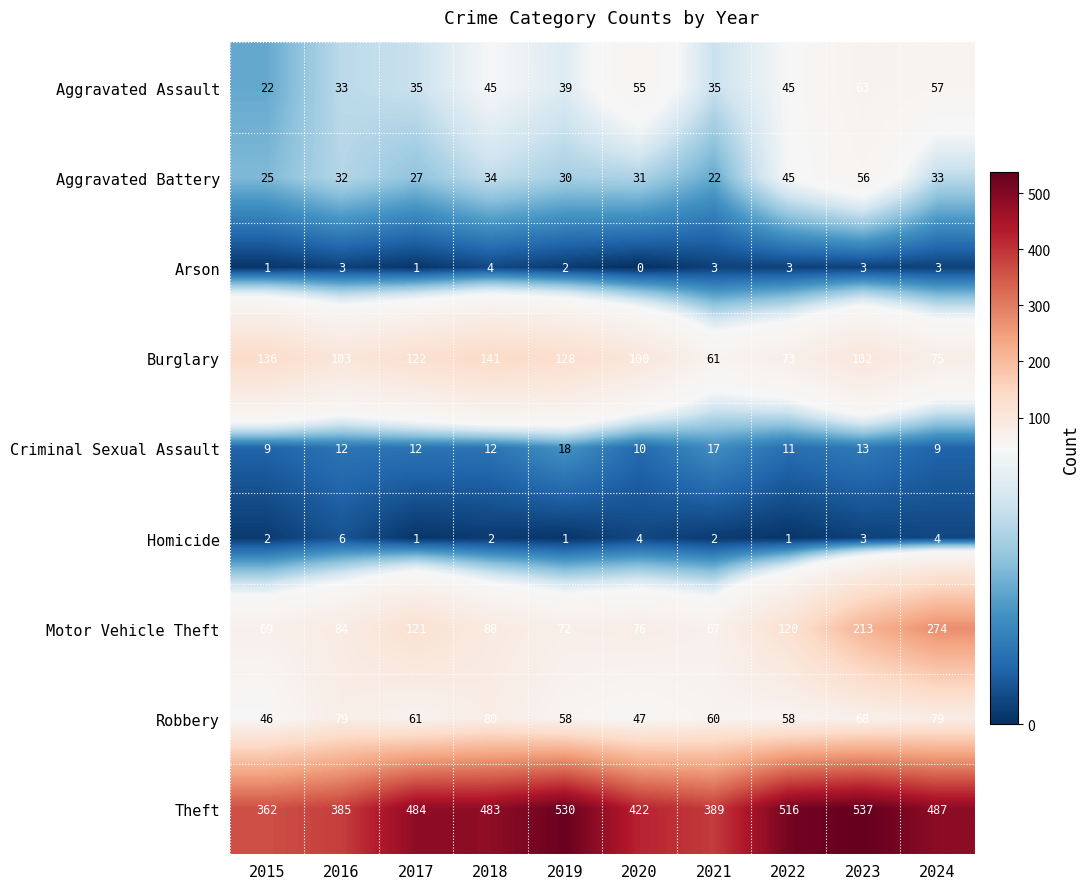

How many categories are shown in the chart?

10